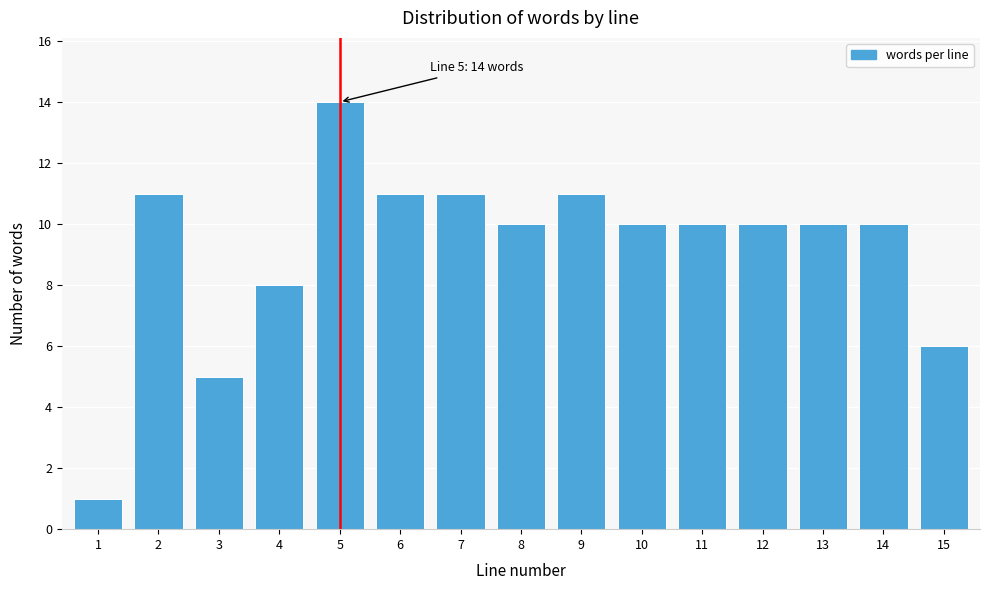

Reading right to left, list all the values displayed in this chart.

15=6	14=10	13=10	12=10	11=10	10=10	9=11	8=10	7=11	6=11	5=14	4=8	3=5	2=11	1=1